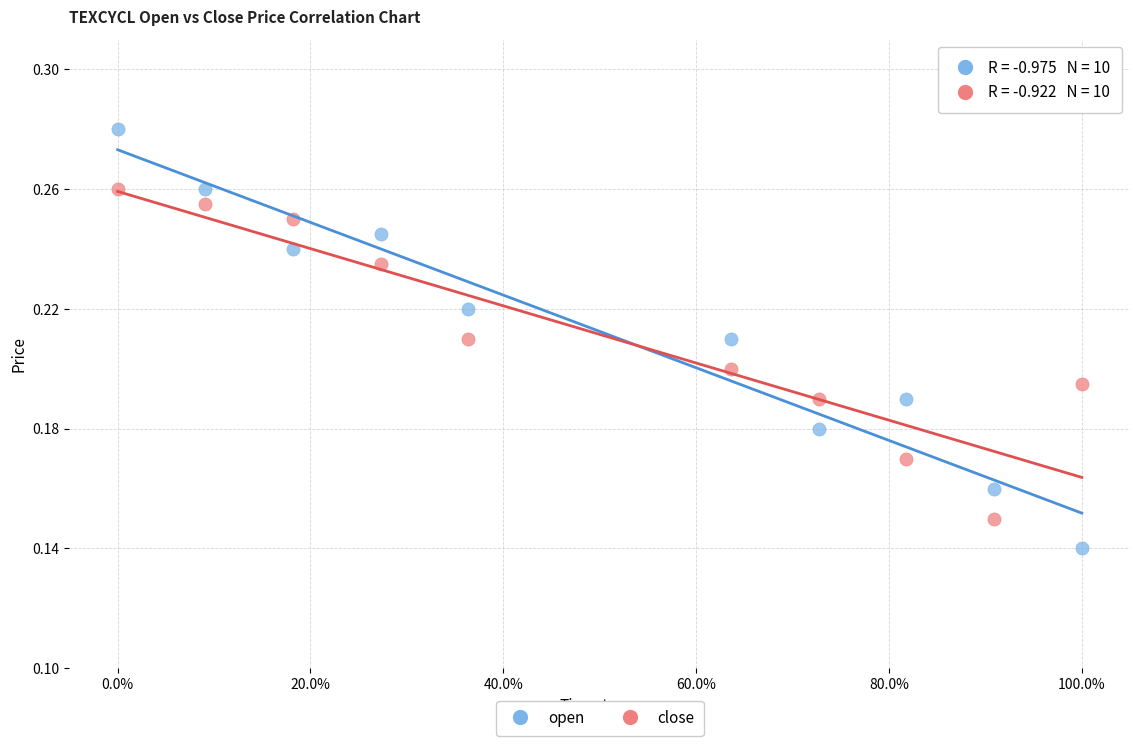

What is the X range (max minus min) for the scatter plot?

1.0